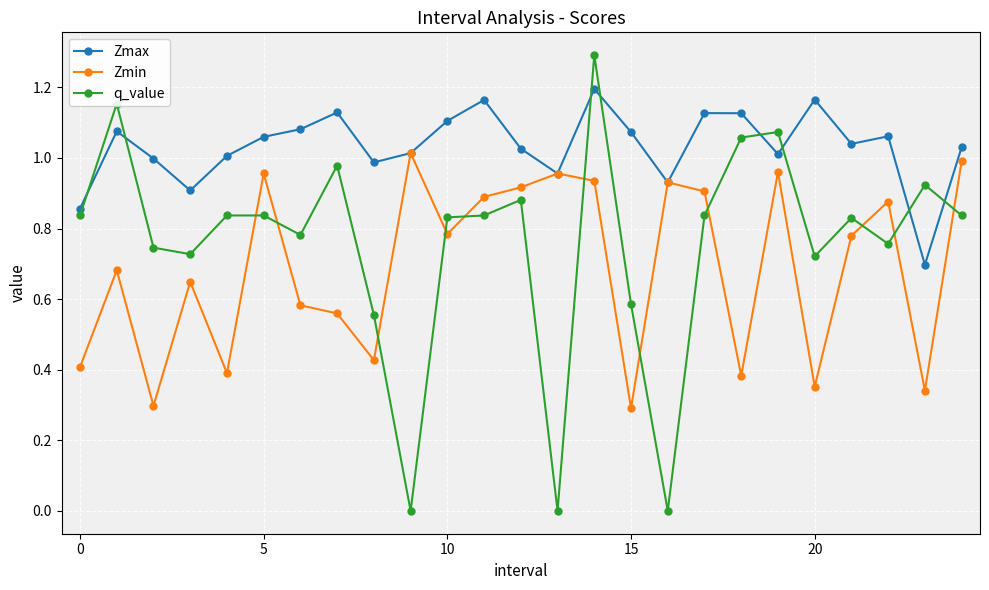

Does the chart have visible grid lines?

Yes